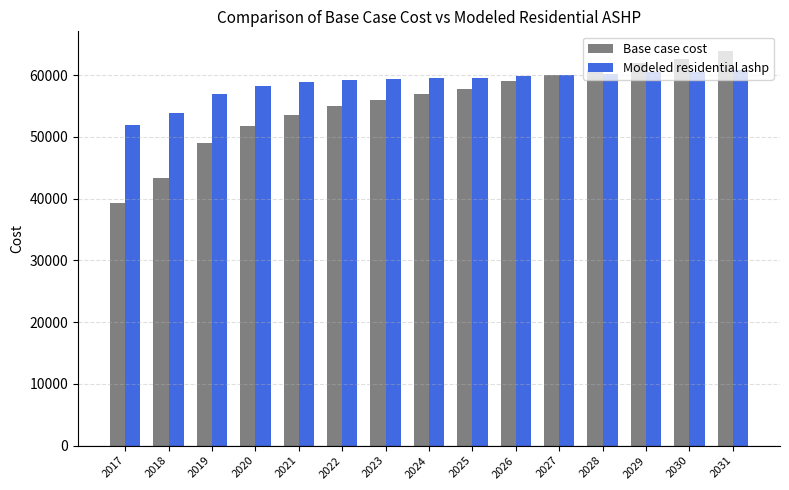

List the series in order of their overall mean, highest first.

Modeled residential ashp, Base case cost